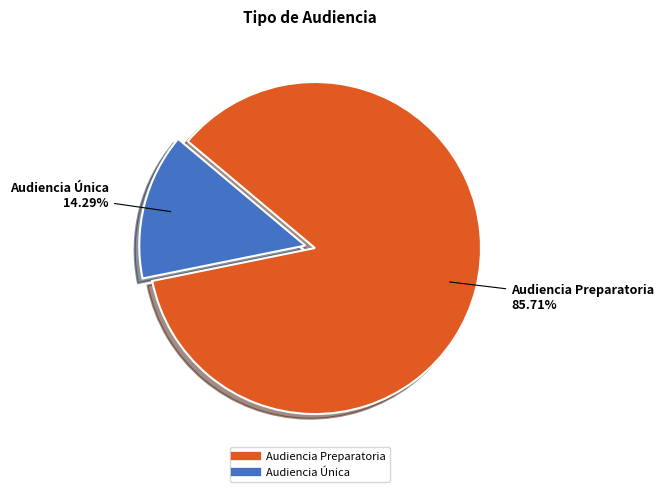

Rank the categories by value from lowest to highest.

Audiencia Única, Audiencia Preparatoria